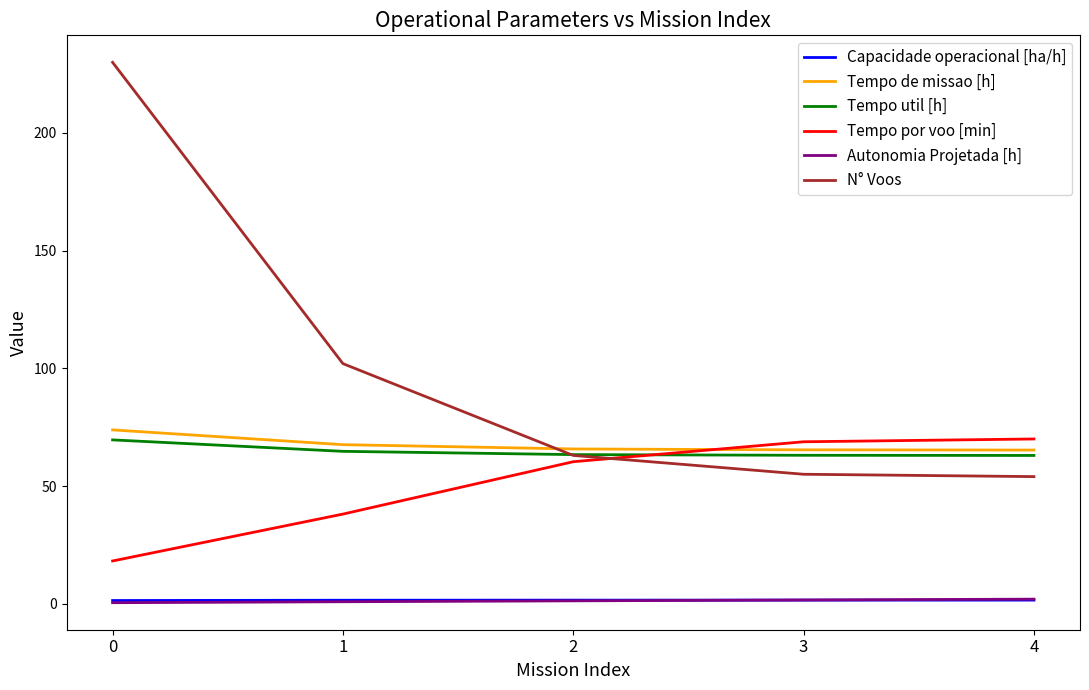

True or false: Capacidade operacional [ha/h] and Tempo de missao [h] intersect in this chart.

False